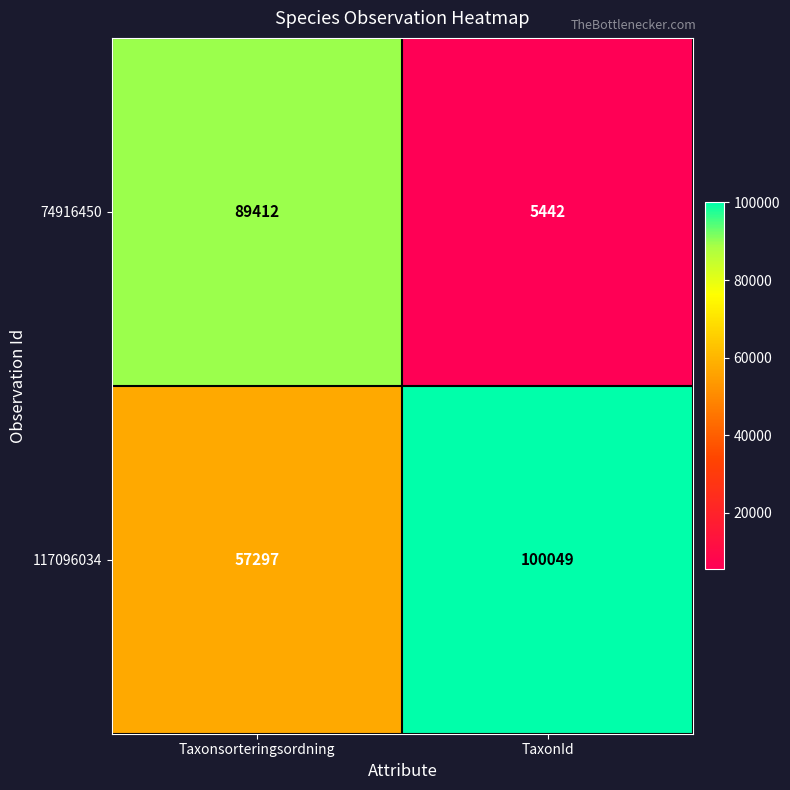

True or false: 117096034 has a value of 57297 at Taxonsorteringsordning.

True